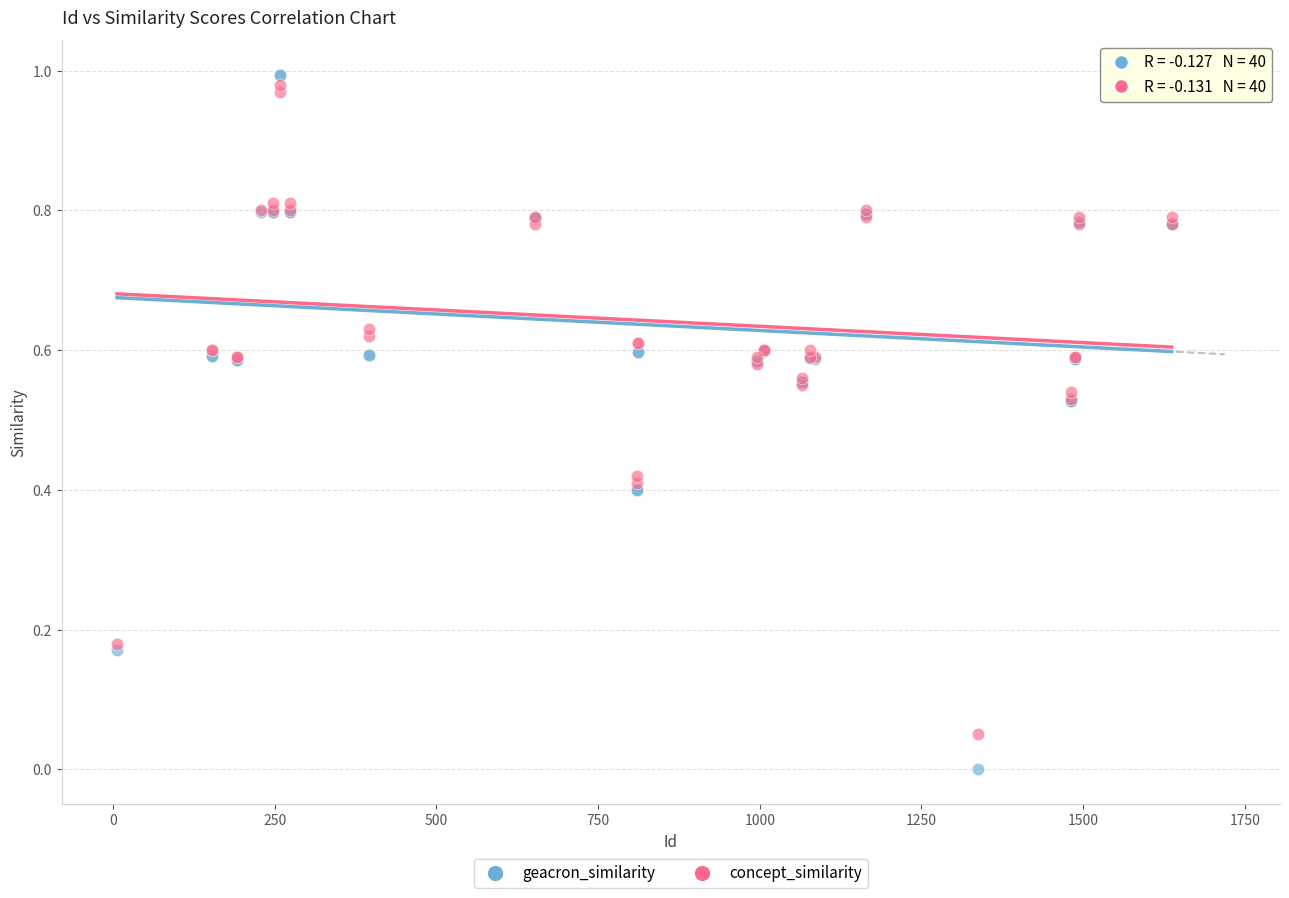

Which series has the largest Y range (max minus min)?

geacron_similarity